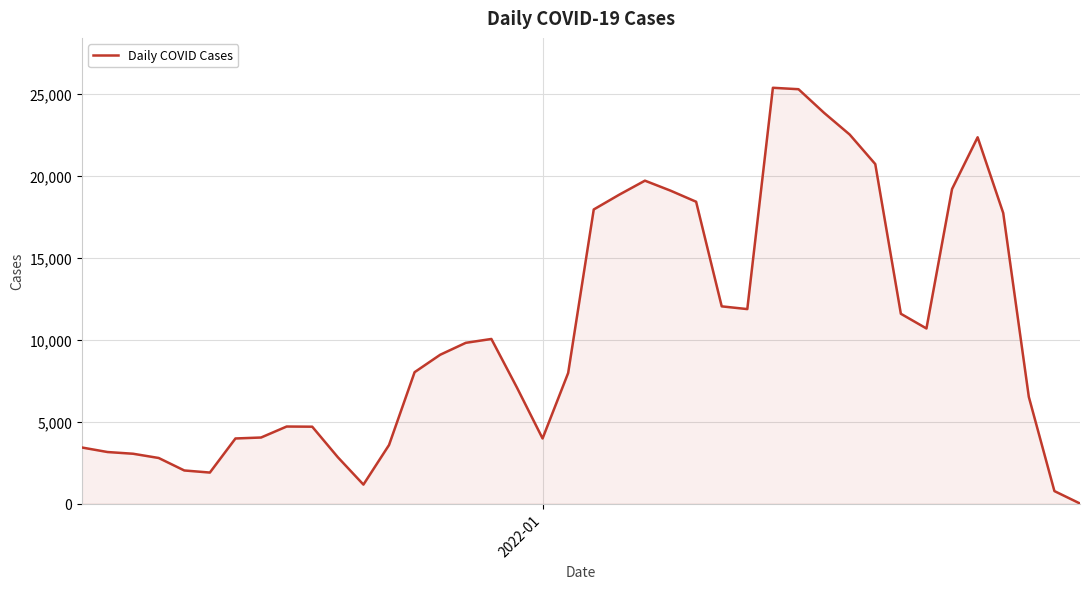

What is the greatest value displayed?

25370